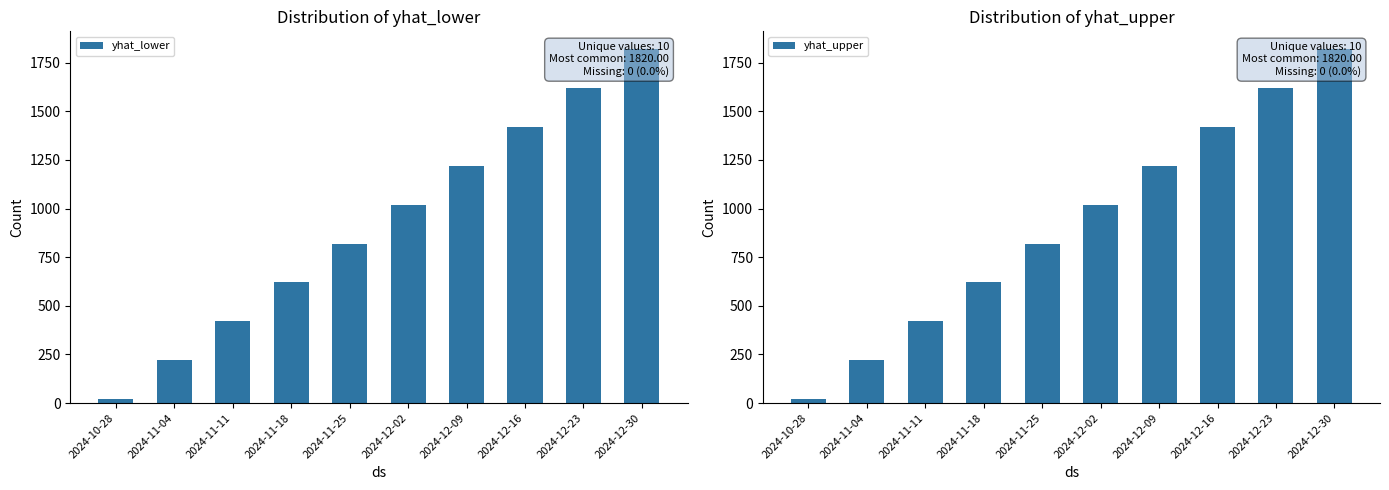

Which has a higher value, 2024-11-18 or 2024-12-23?

2024-12-23